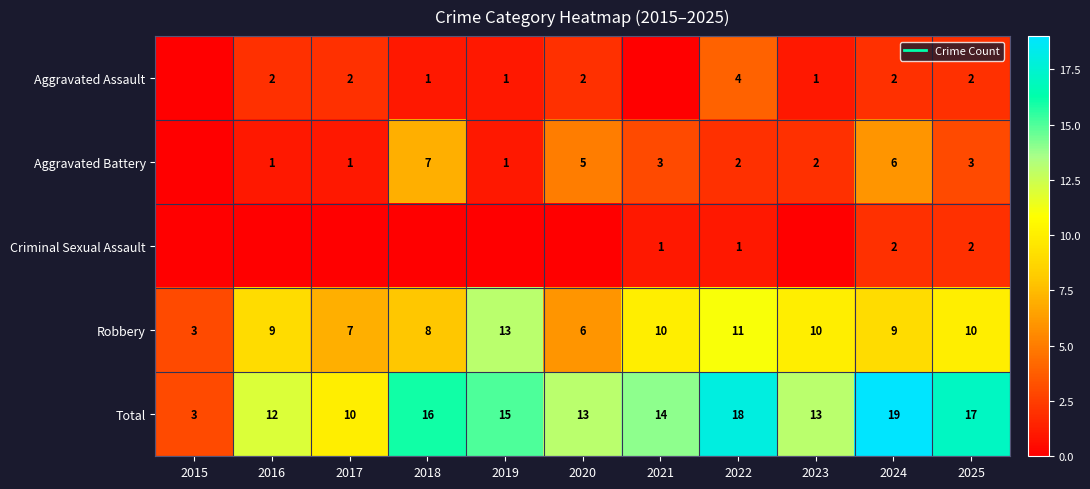

How many values in the Total series are below 14?

5